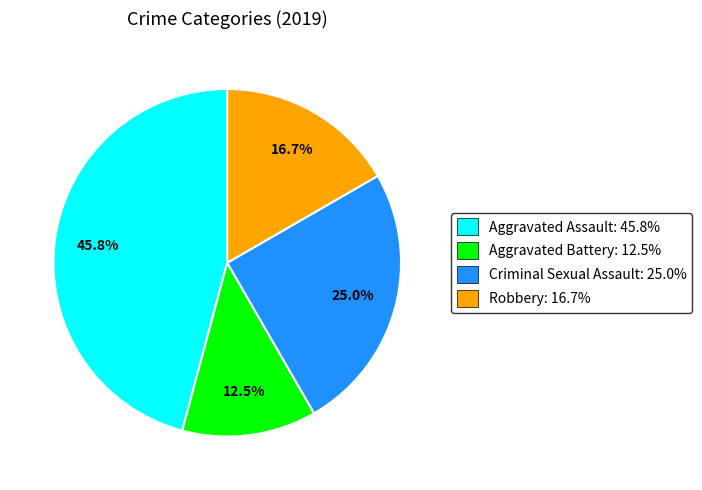

What percentage is NOT represented by Aggravated Assault?

54.2%